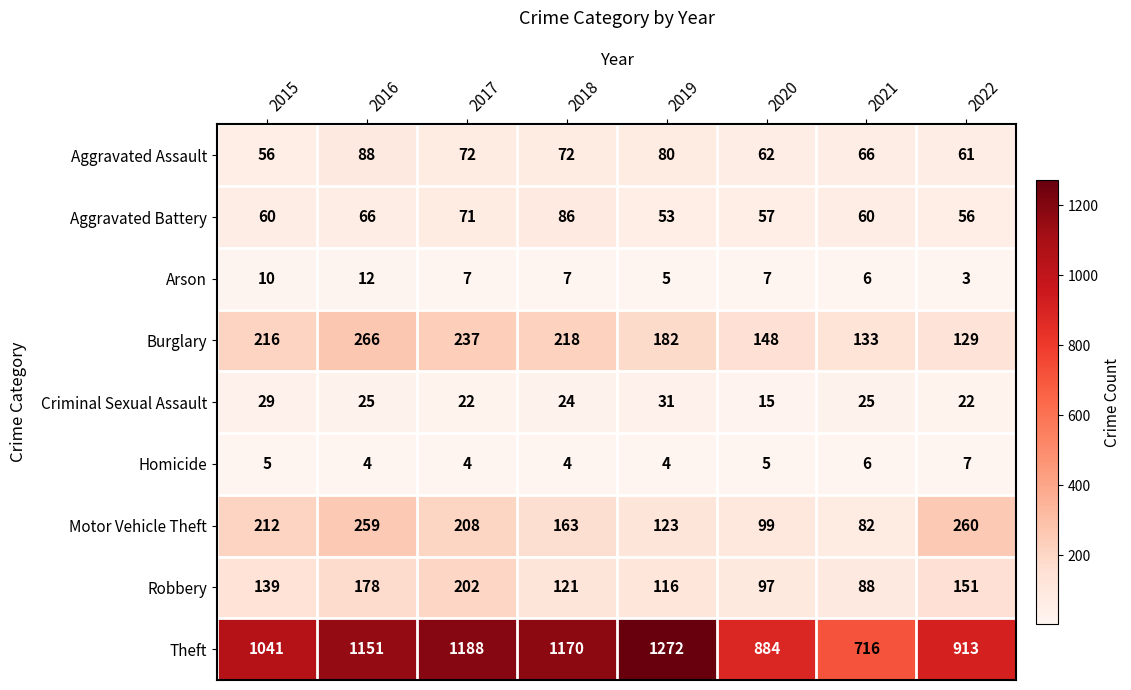

Which category has the lowest value across all series?

2022